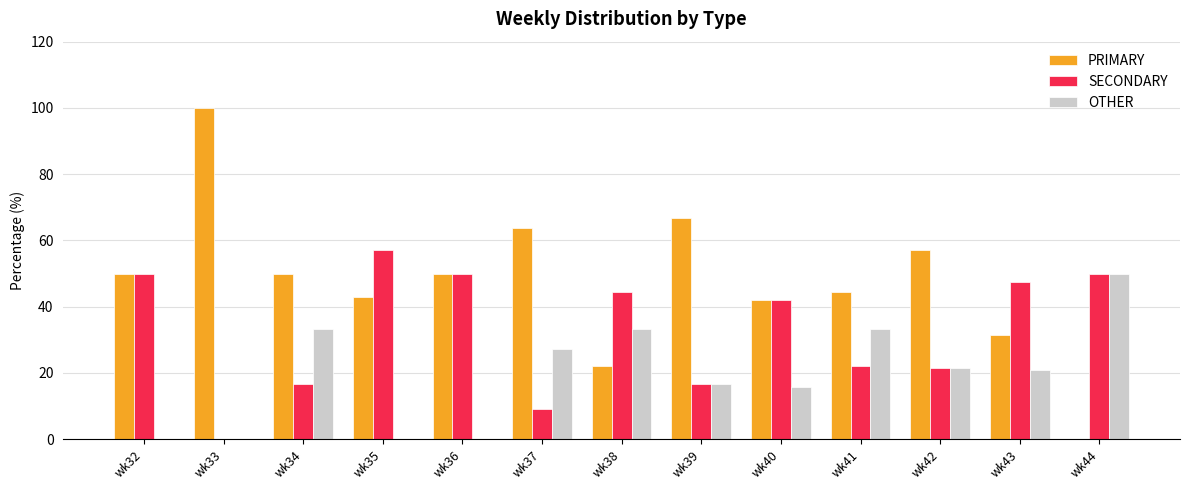

What is the maximum value shown in the chart?

100.0